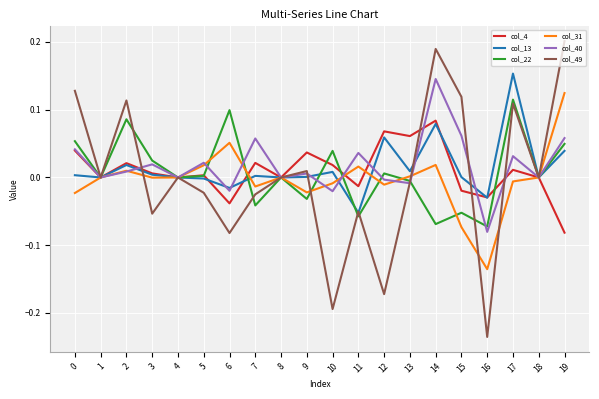

What is the difference between the highest and lowest values at 14?

0.3